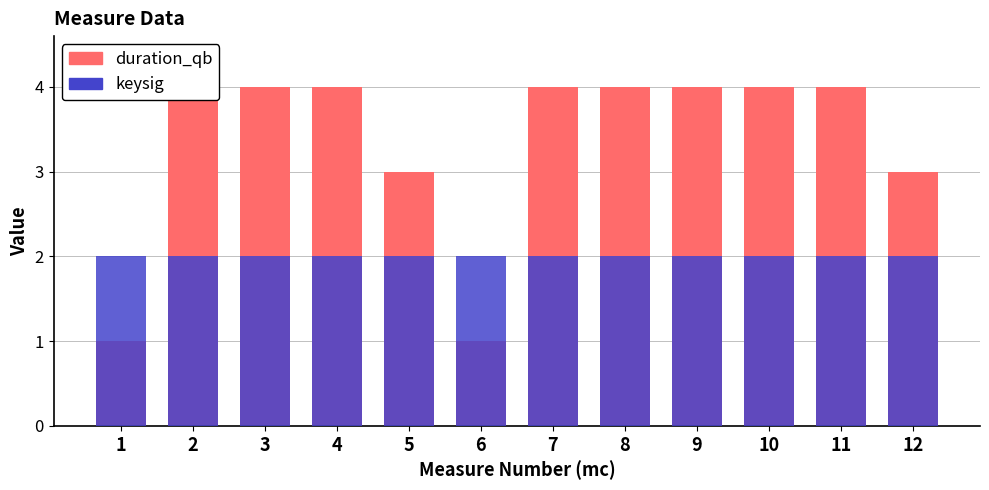

Are the bars horizontal?

No